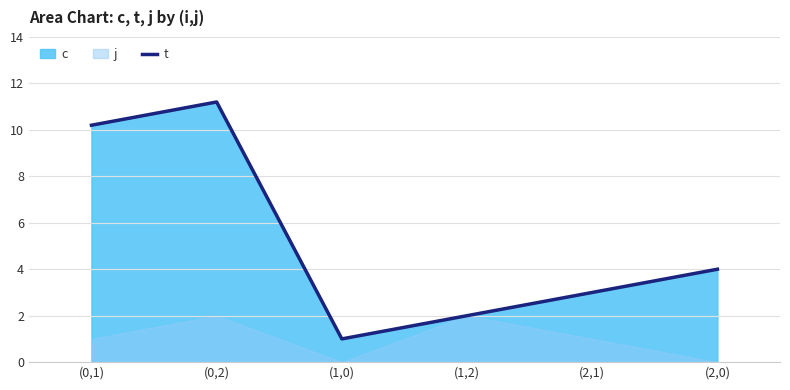

The chart shows a value of 2.8 at (1,2). True or false?

False